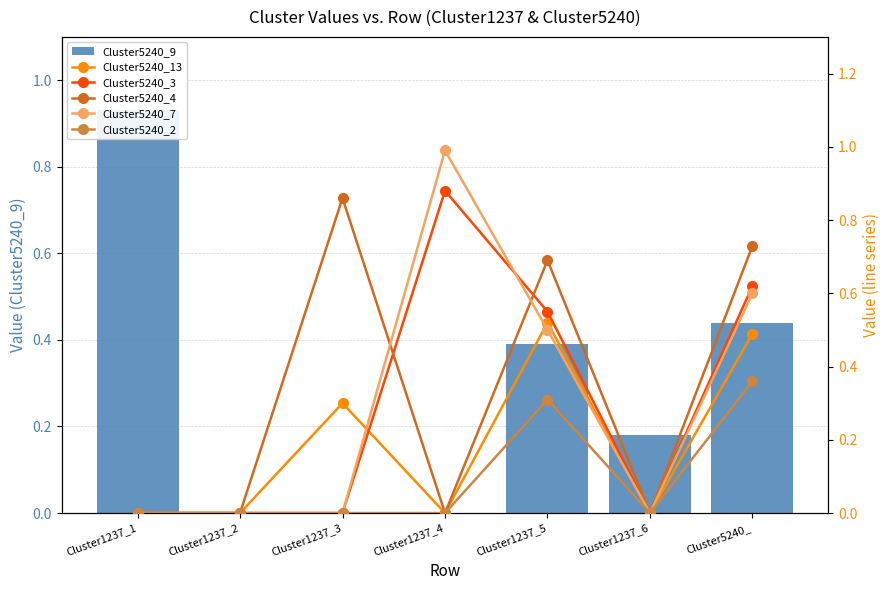

Which series has the largest range (max minus min)?

Cluster5240_7